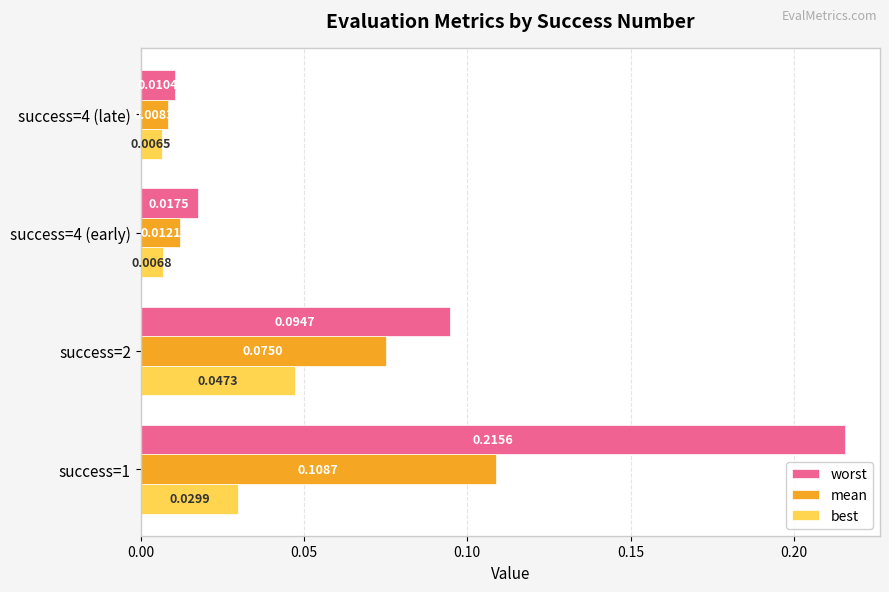

At which category is the sum across all series the highest?

success=1